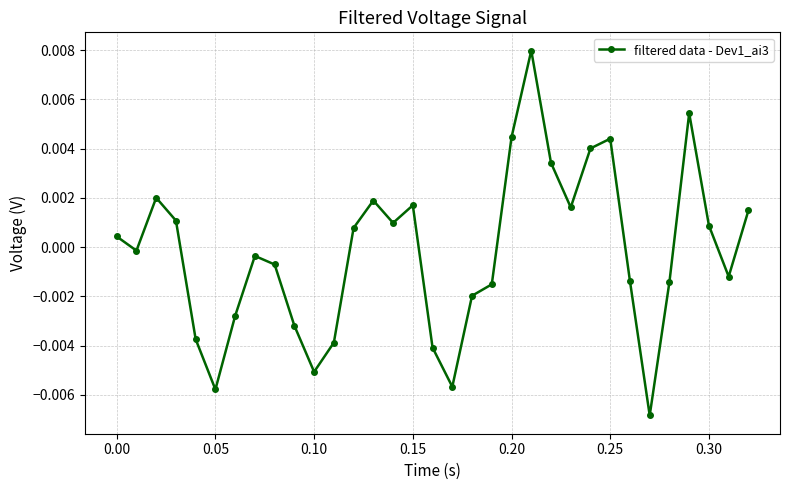

How many values are below 0?

17